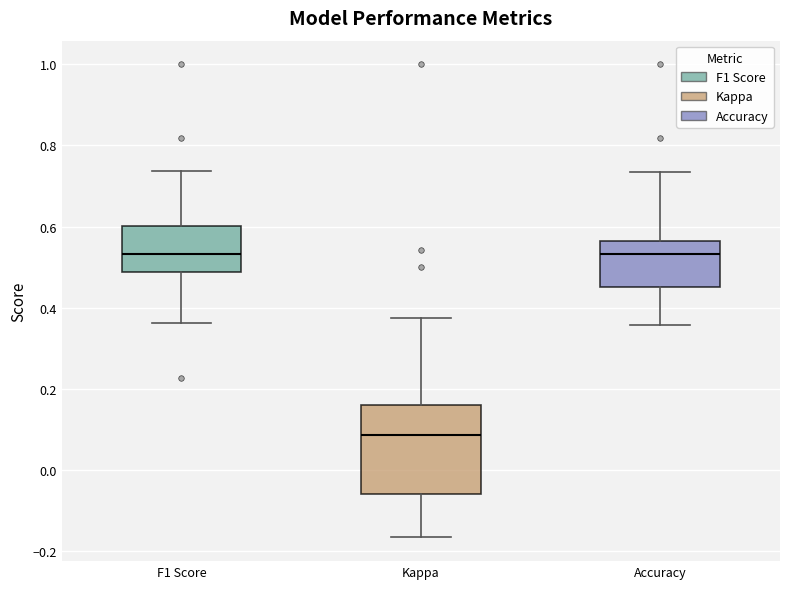

Reading left to right, transcribe this box plot: for each box, give where its median line is, the range the box spans, and where its two whiskers end, as read against the y-axis. The values are not printed on the chart, so give them approximately, as read against the axis.

F1 Score: median 0.54, box 0.48 to 0.60, whiskers 0.36 to 0.74
Kappa: median 0.08, box -0.06 to 0.16, whiskers -0.16 to 0.38
Accuracy: median 0.54, box 0.46 to 0.56, whiskers 0.36 to 0.74